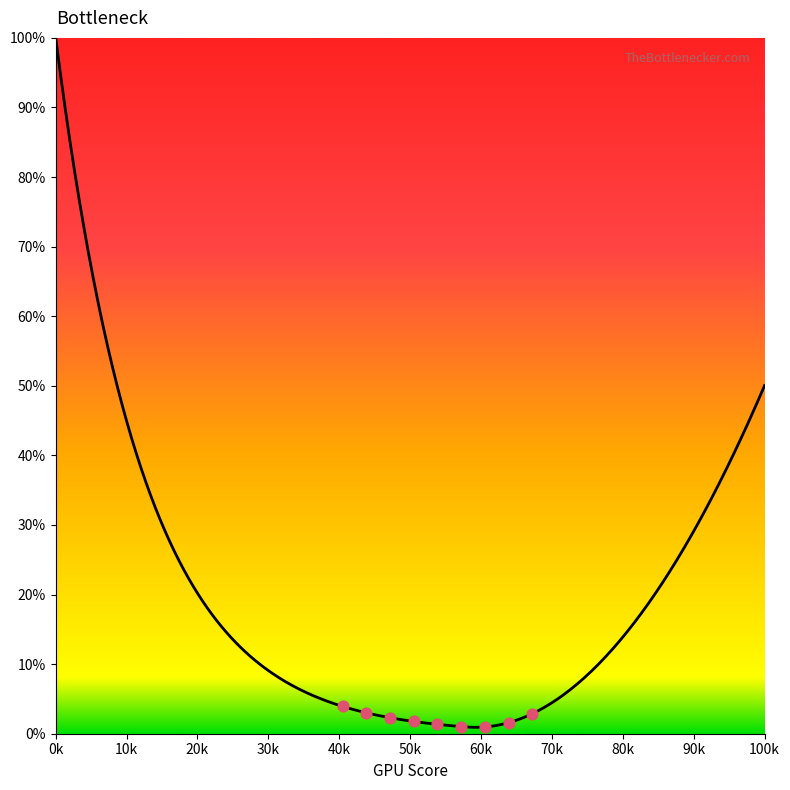

Does the chart have visible grid lines?

No